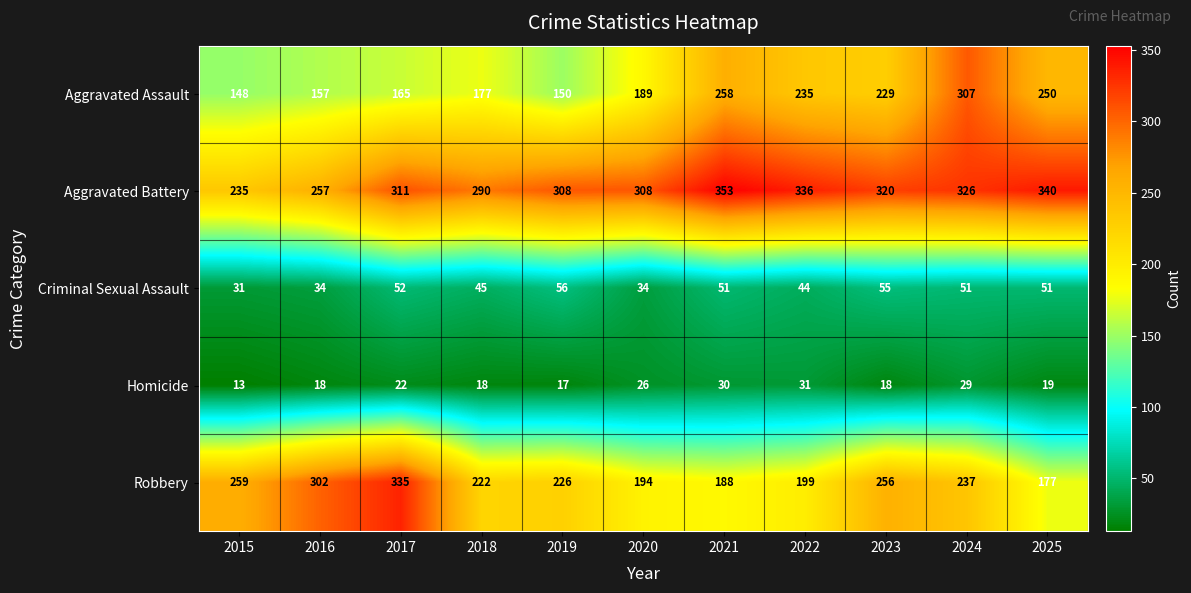

The Criminal Sexual Assault series shows 56 at 2019. True or false?

True